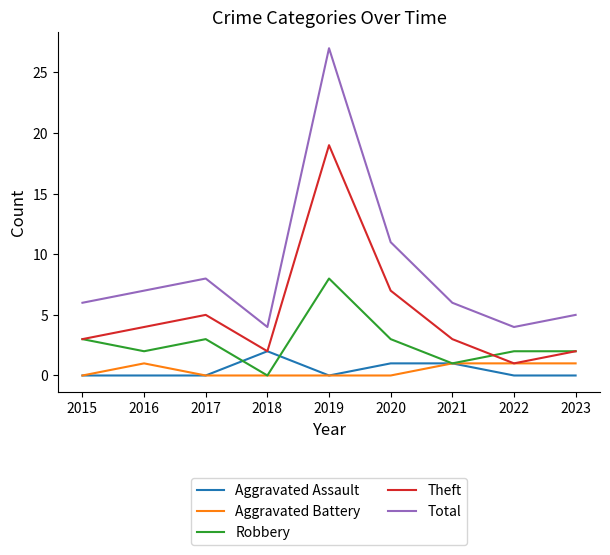

The value of Theft at 2022 is 1. True or false?

True